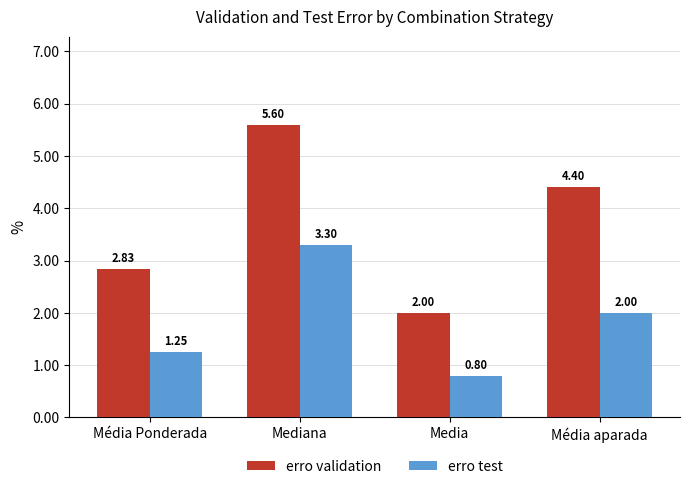

Read the erro test value at Média aparada.

2.0